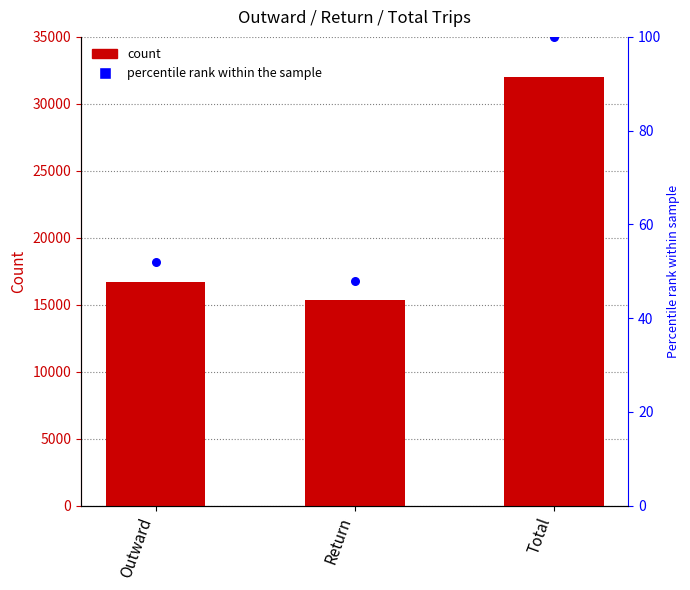

At which category is the sum across all series the highest?

Total